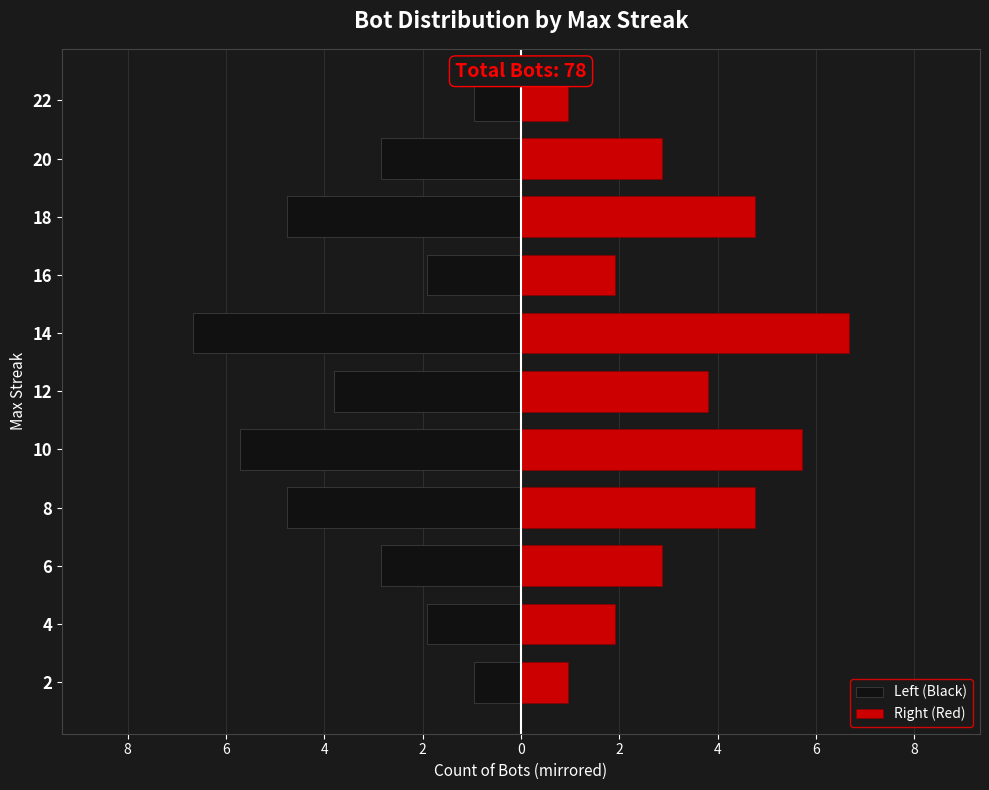

Does the chart contain stacked bars?

No